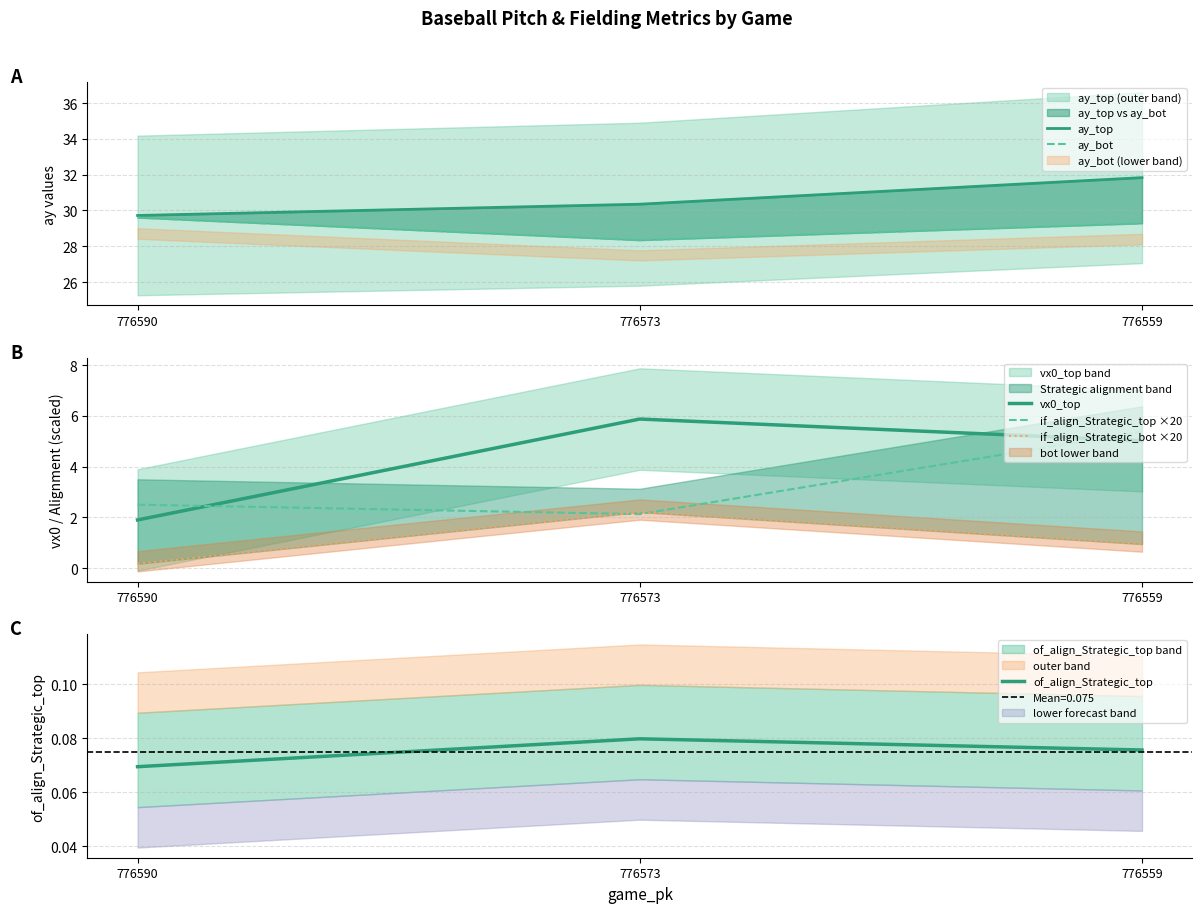

Is the value of if_align_Strategic_bot ×20 at 776573 greater than the value of ay_bot at 776559?

No